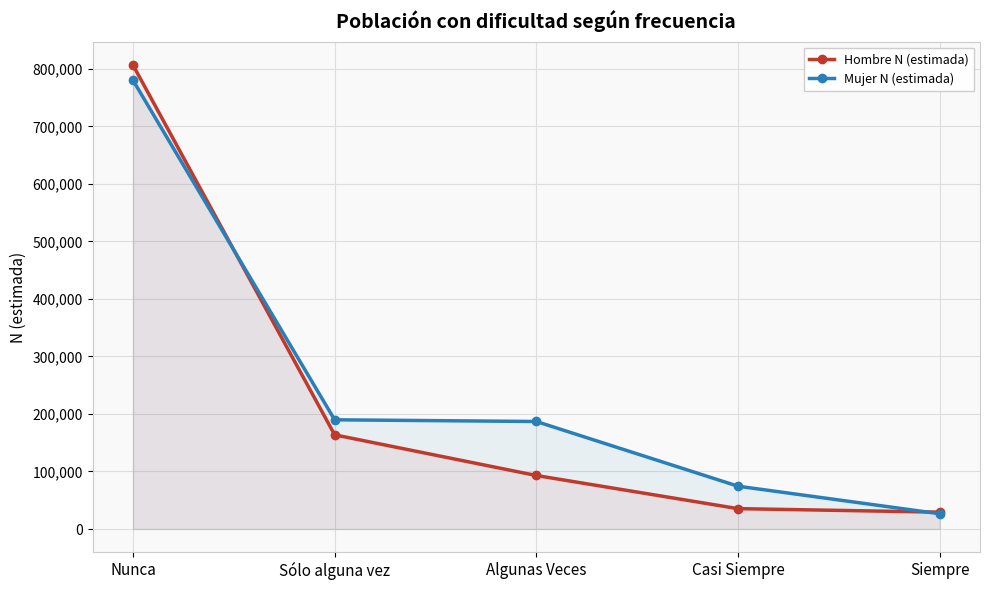

At Casi Siempre, list the series in order from largest to smallest.

Mujer N (estimada), Hombre N (estimada)